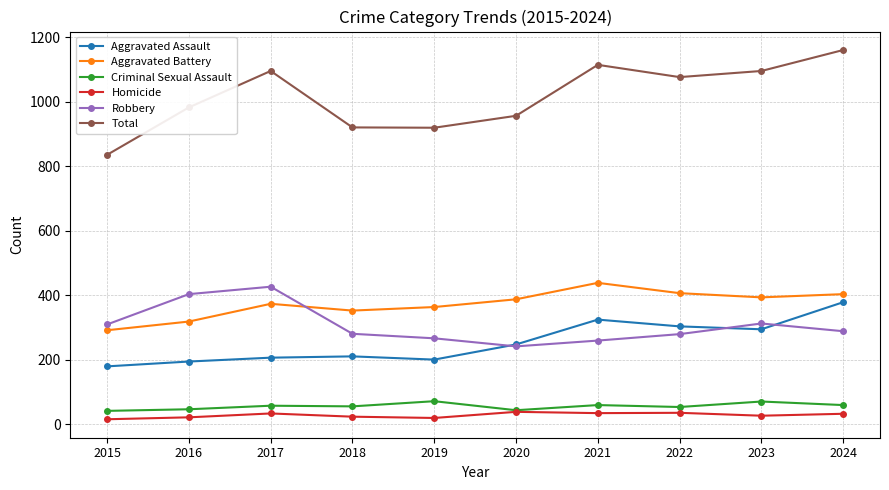

True or false: Criminal Sexual Assault and Total intersect in this chart.

False